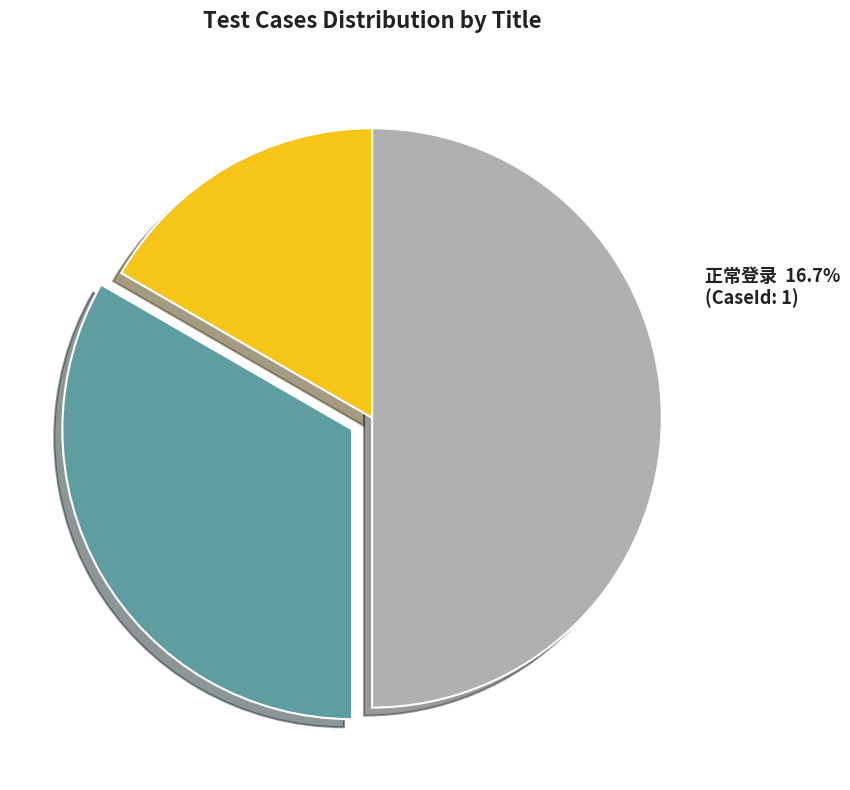

What percentage is the 验证投标接口正常 slice, to the nearest percent?

33%